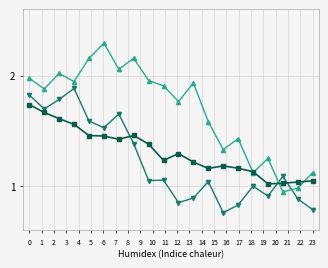

What is the maximum value shown in the chart?

2.3